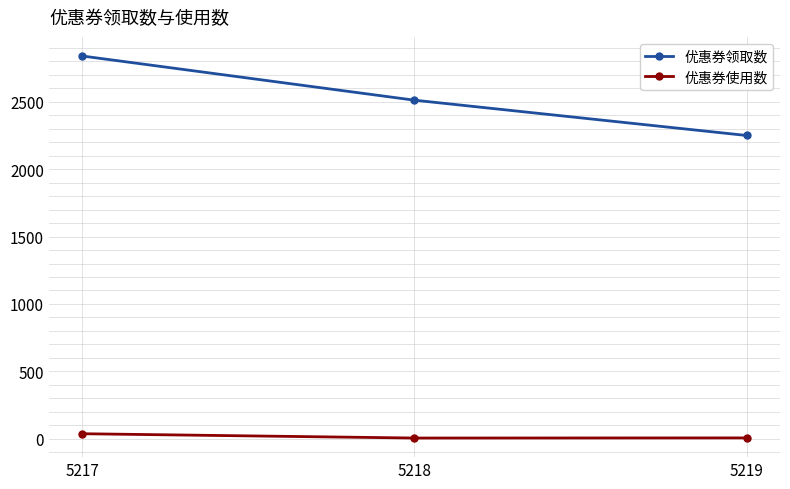

What is the total value across all series at 5218?

2517